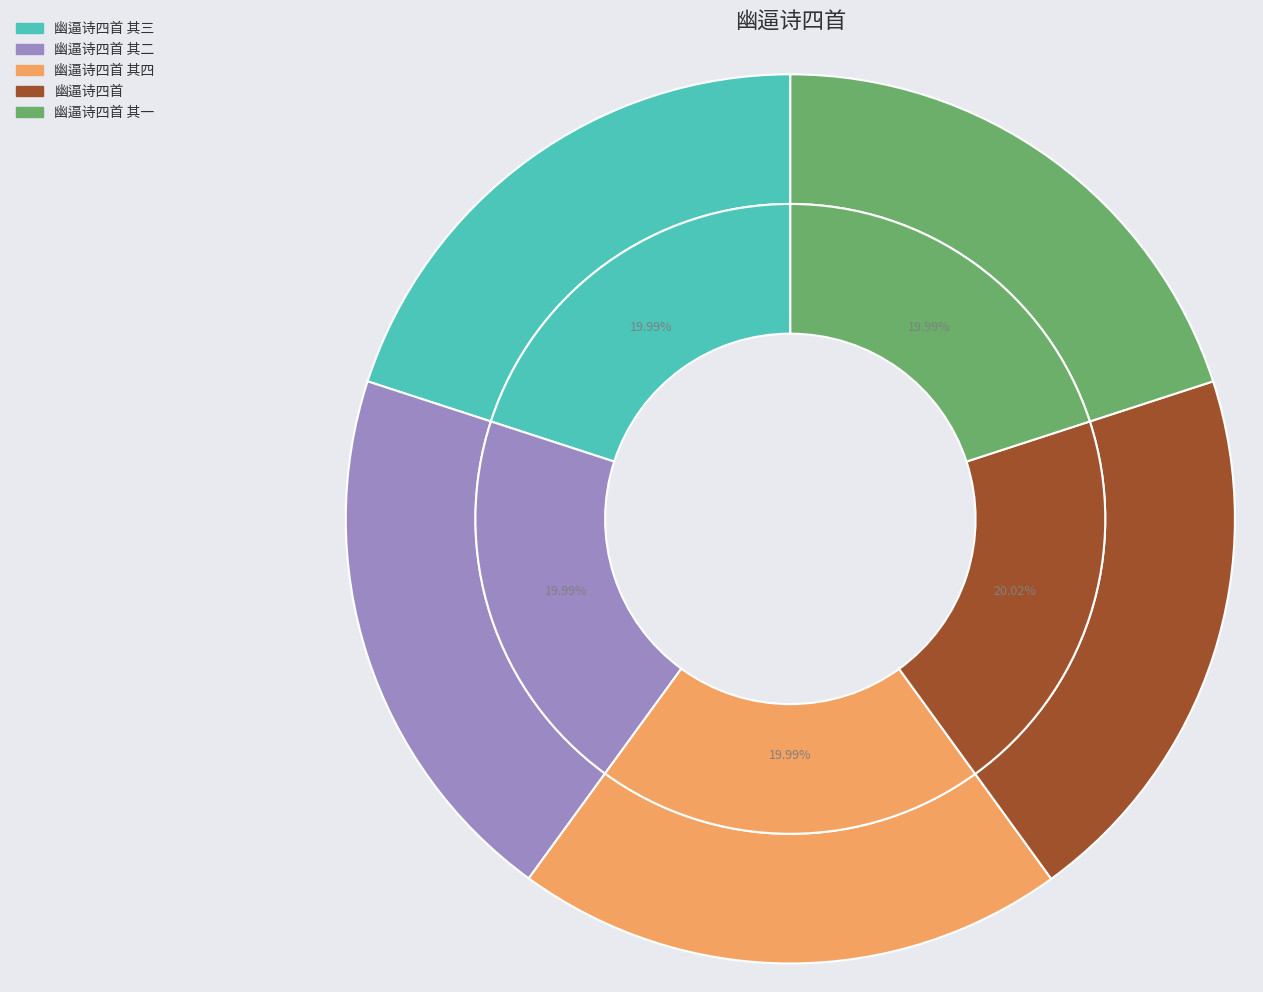

To the nearest percent, what portion does 幽逼诗四首 其三 represent?

20%